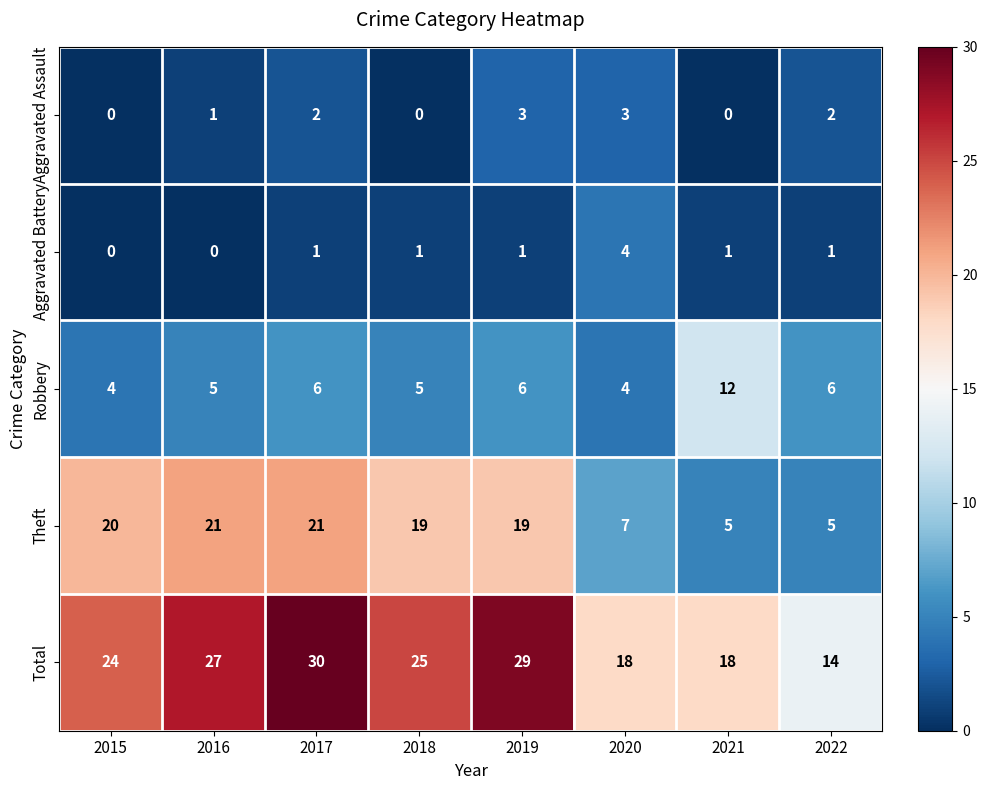

At how many categories does at least one series exceed 5?

8